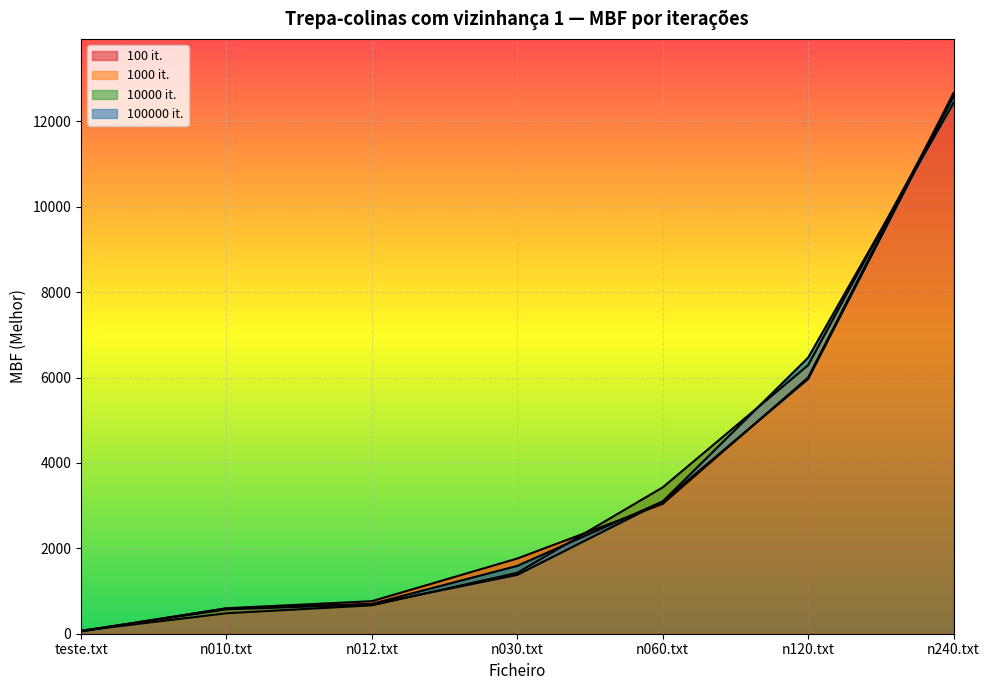

Where is 10000 it. nearest to the value 6243?

n120.txt